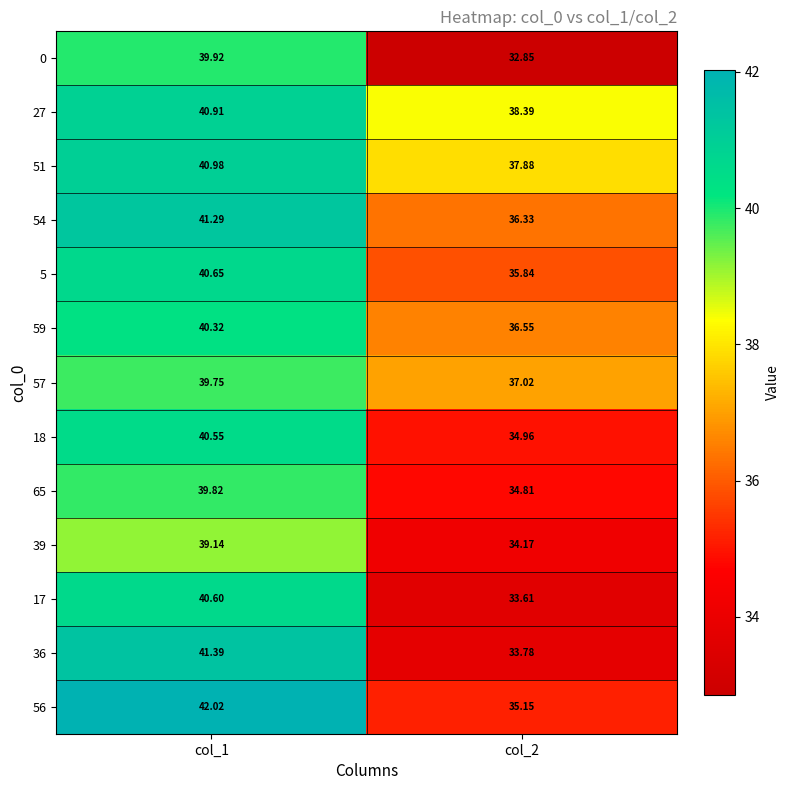

Is the value of 54 at col_1 greater than the value of 36 at col_2?

Yes